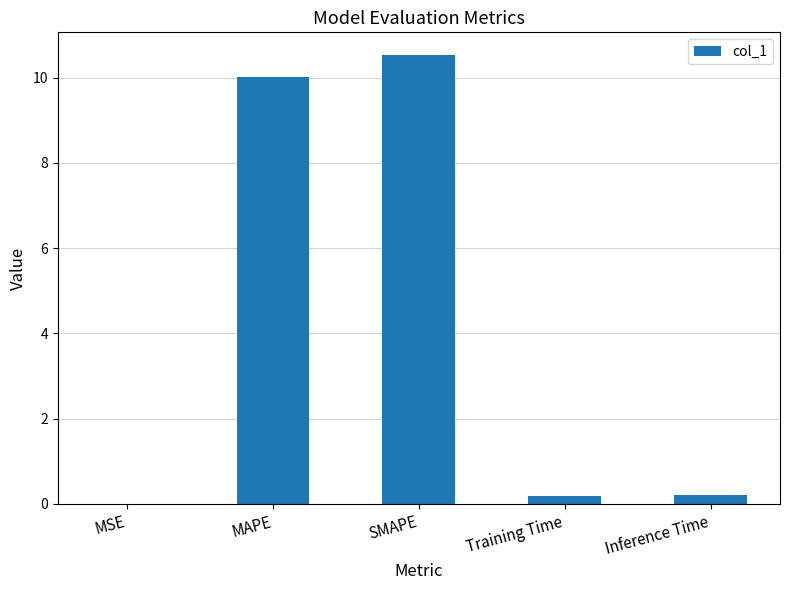

True or false: the data shows 3.8 at SMAPE.

False